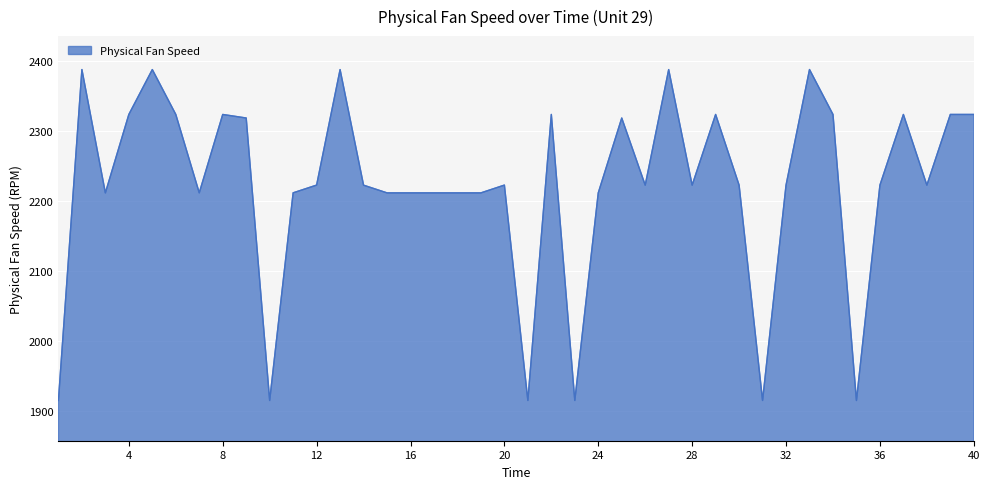

What is the maximum value shown in the chart?

2388.1